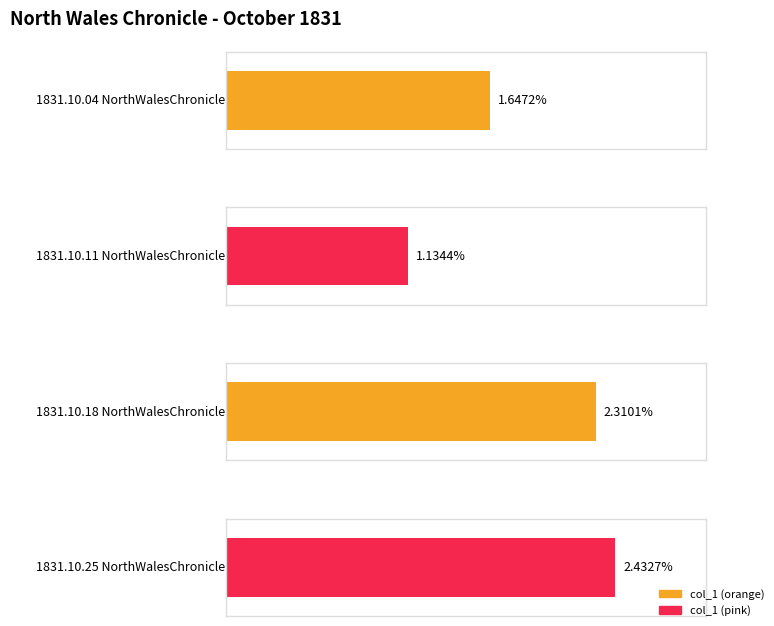

Does the chart contain any negative values?

No